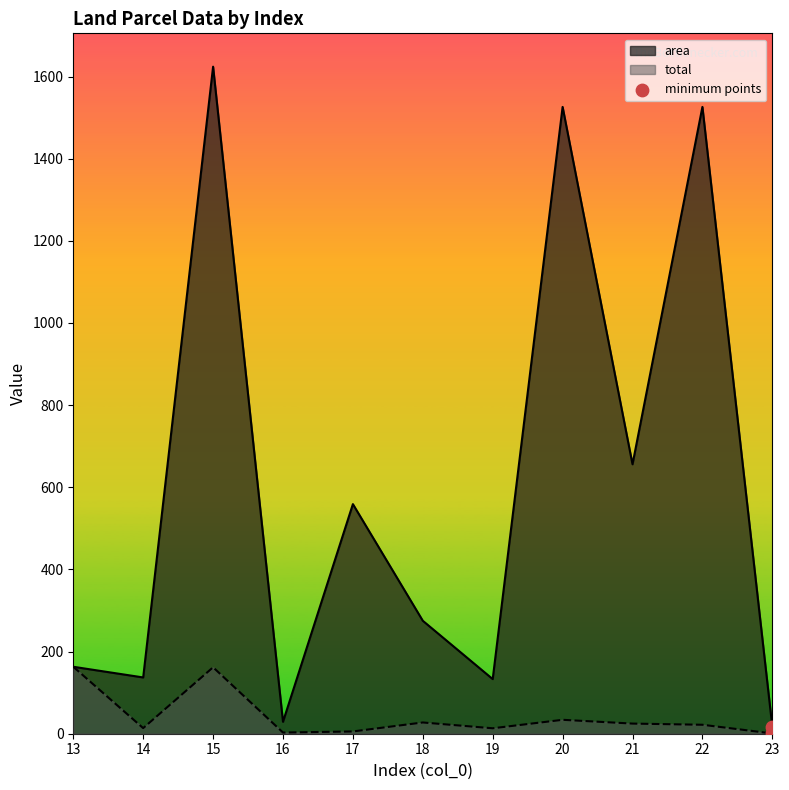

Which series changed the most between 17 and 18?

area